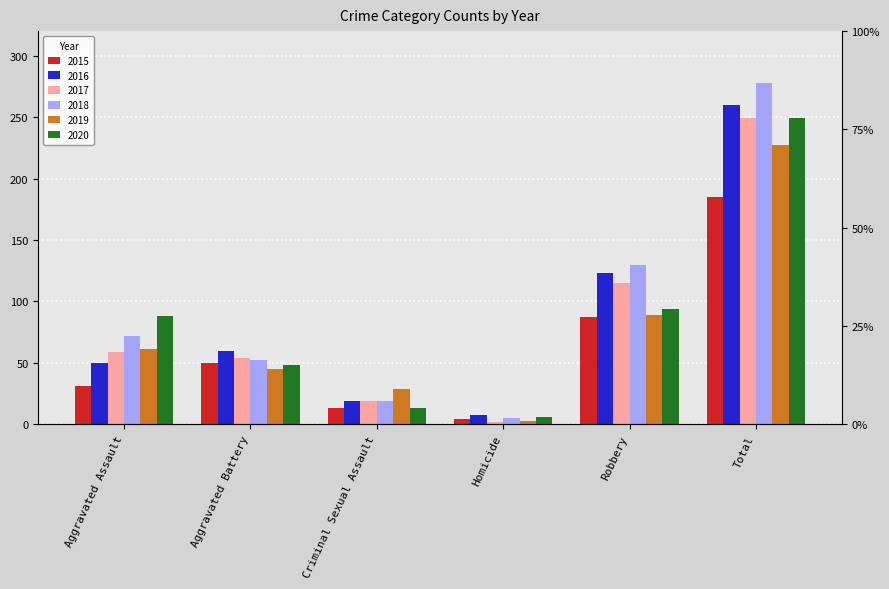

What is the difference between the 2020 values at Aggravated Battery and Total?

201